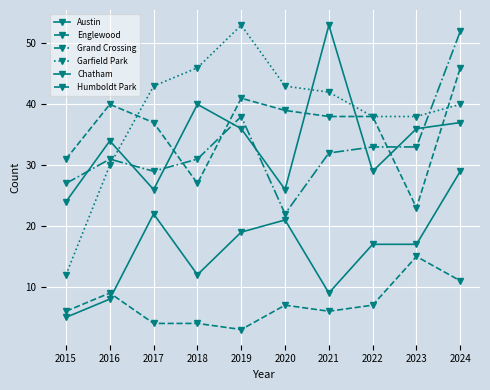

What is the total value across all series at 2024?

215